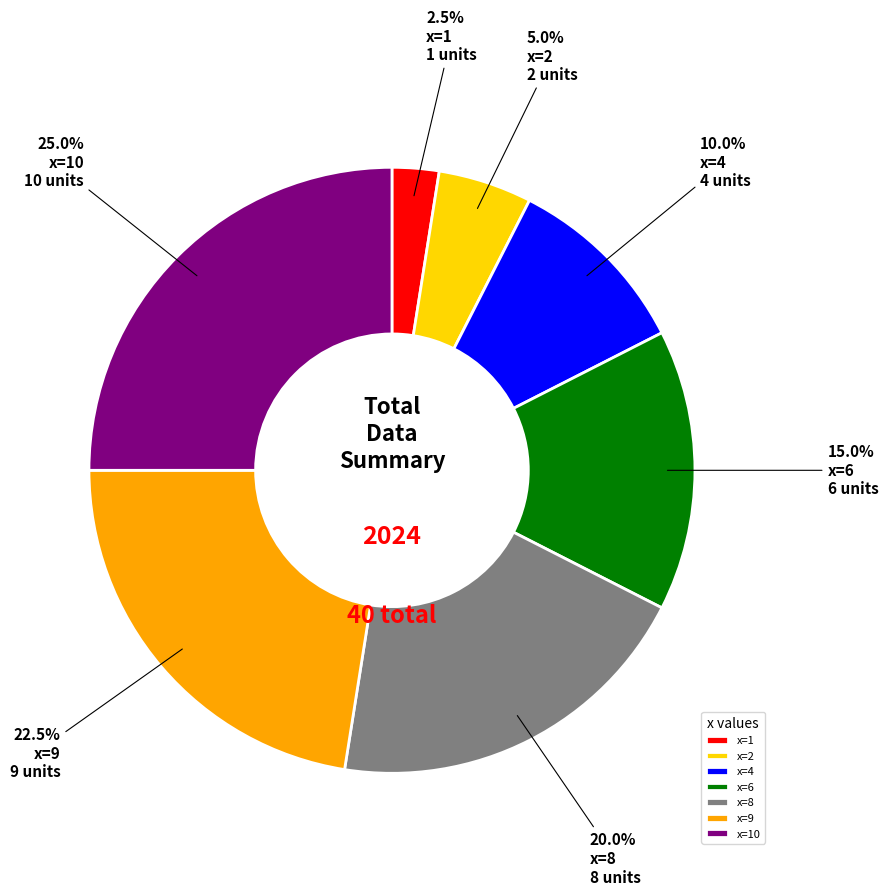

Does any single category account for the majority?

No